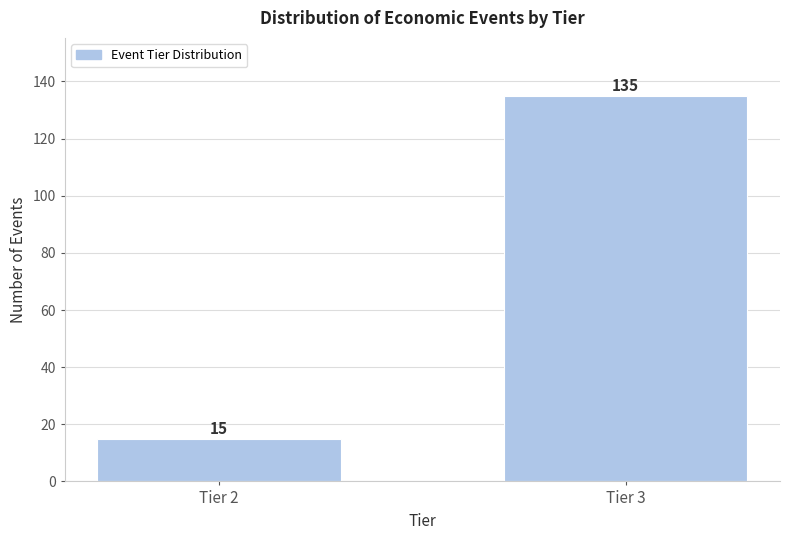

Reading left to right, transcribe all the data shown in this chart.

15	135